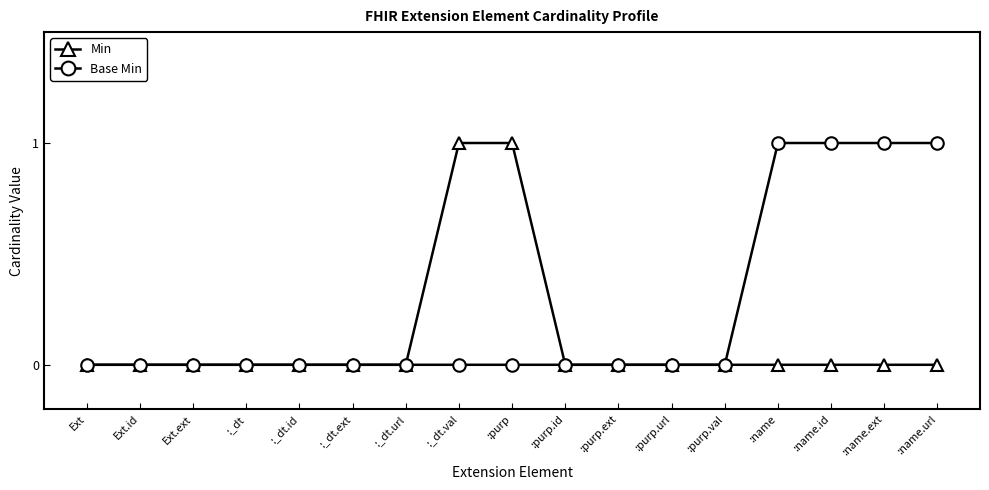

What position from the left is Ext.ext?

3